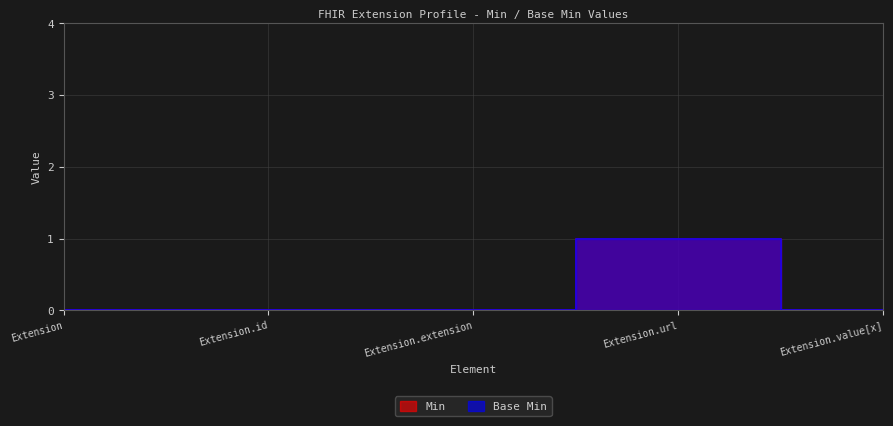

Reading left to right, what are all the values shown in this chart?

Min: 0	0	0	1	0
Base Min: 0	0	0	1	0